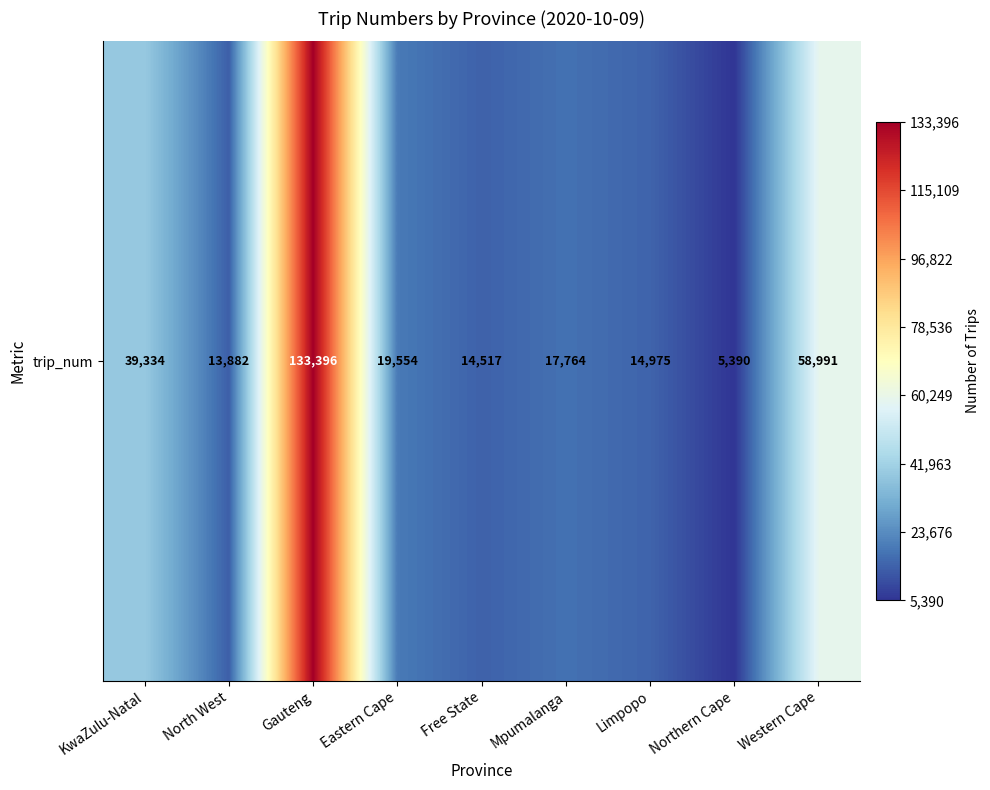

Read the value at North West.

13882